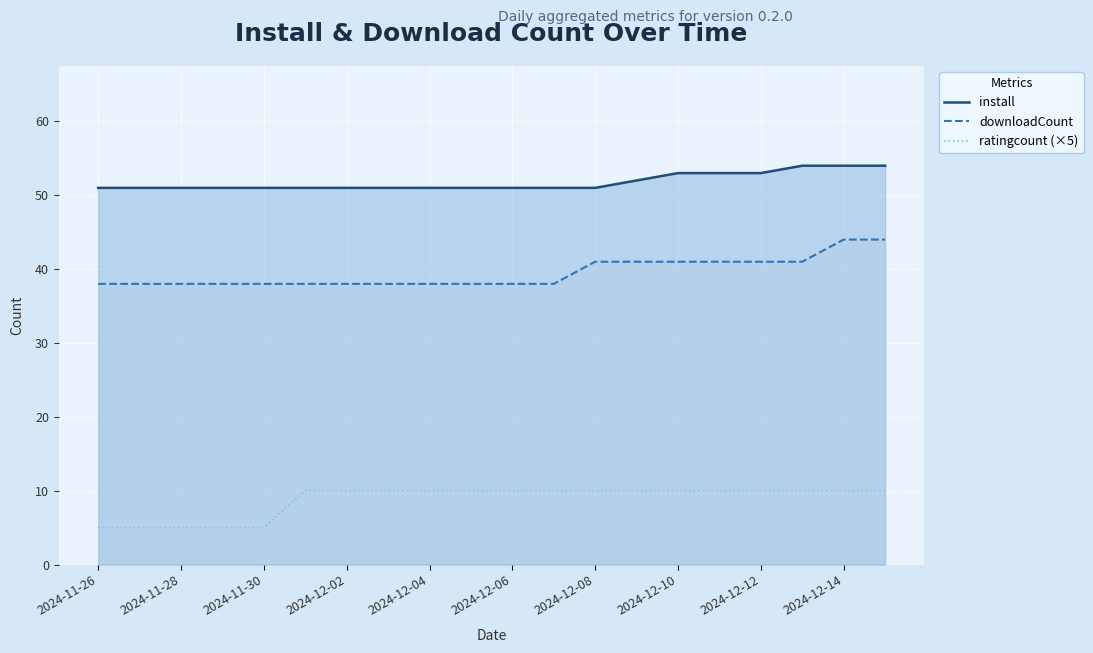

What value does the downloadCount series have at 2024-12-06?

38